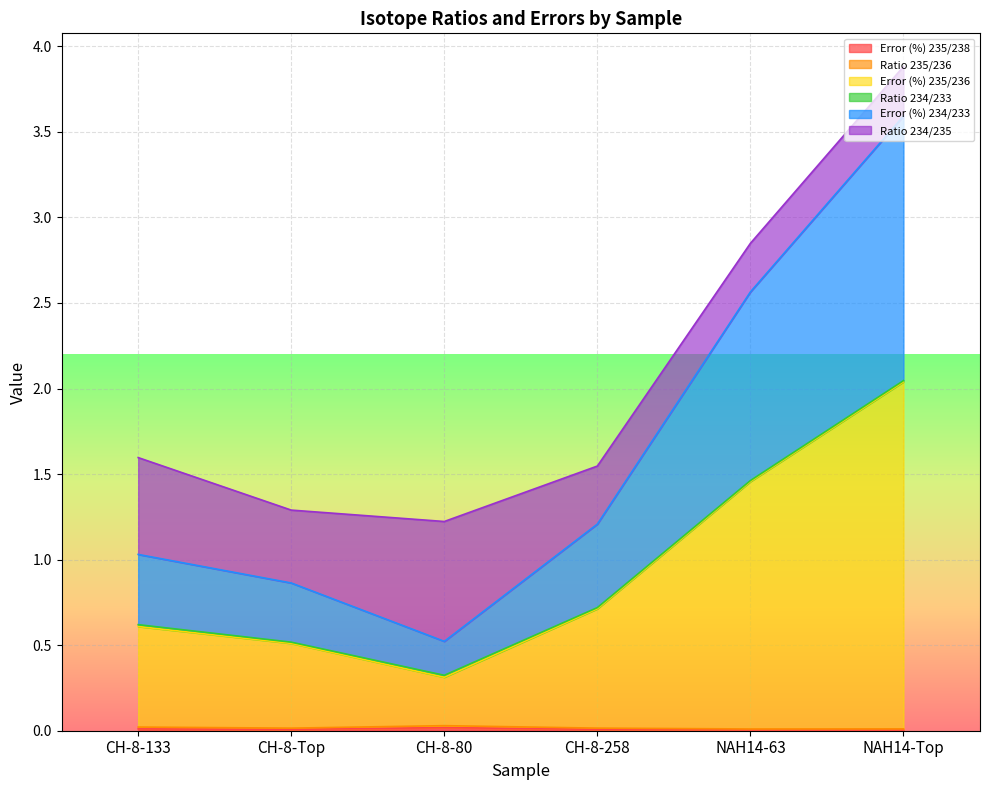

Does the chart display data point markers on the line(s)?

No